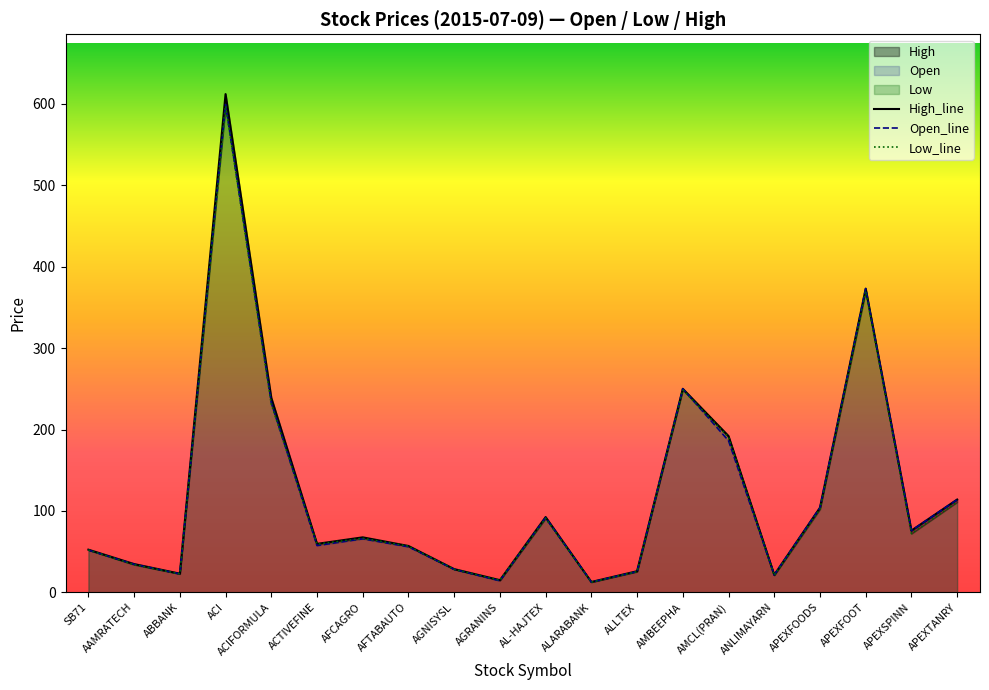

Reading right to left, extract all data points from this chart.

Open: 113.9	75.9	373.0	104.0	21.5	186.3	250.0	25.6	12.7	91.8	14.2	28.3	56.0	65.8	57.5	233.2	599.0	22.7	34.5	52.0
Low: 110.9	72.2	369.8	102.2	21.0	190.6	248.7	25.5	12.6	90.9	15.0	28.3	56.8	66.4	59.2	231.2	597.4	22.7	34.0	52.1
High: 114.0	75.9	373.0	104.0	21.5	192.0	250.0	26.0	12.8	92.5	15.0	28.6	57.0	67.6	59.6	239.0	611.9	23.0	34.8	52.5